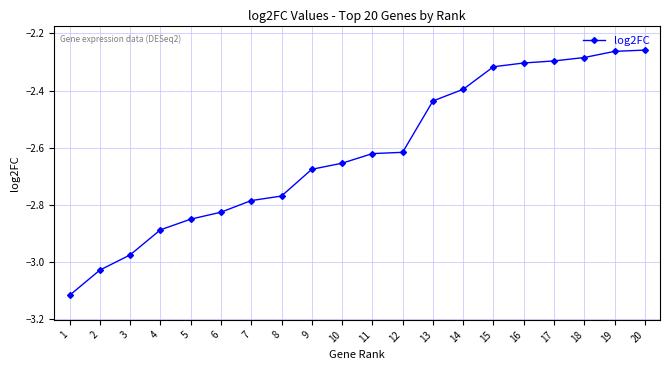

What is the difference between the values at 14 and 17?

0.1